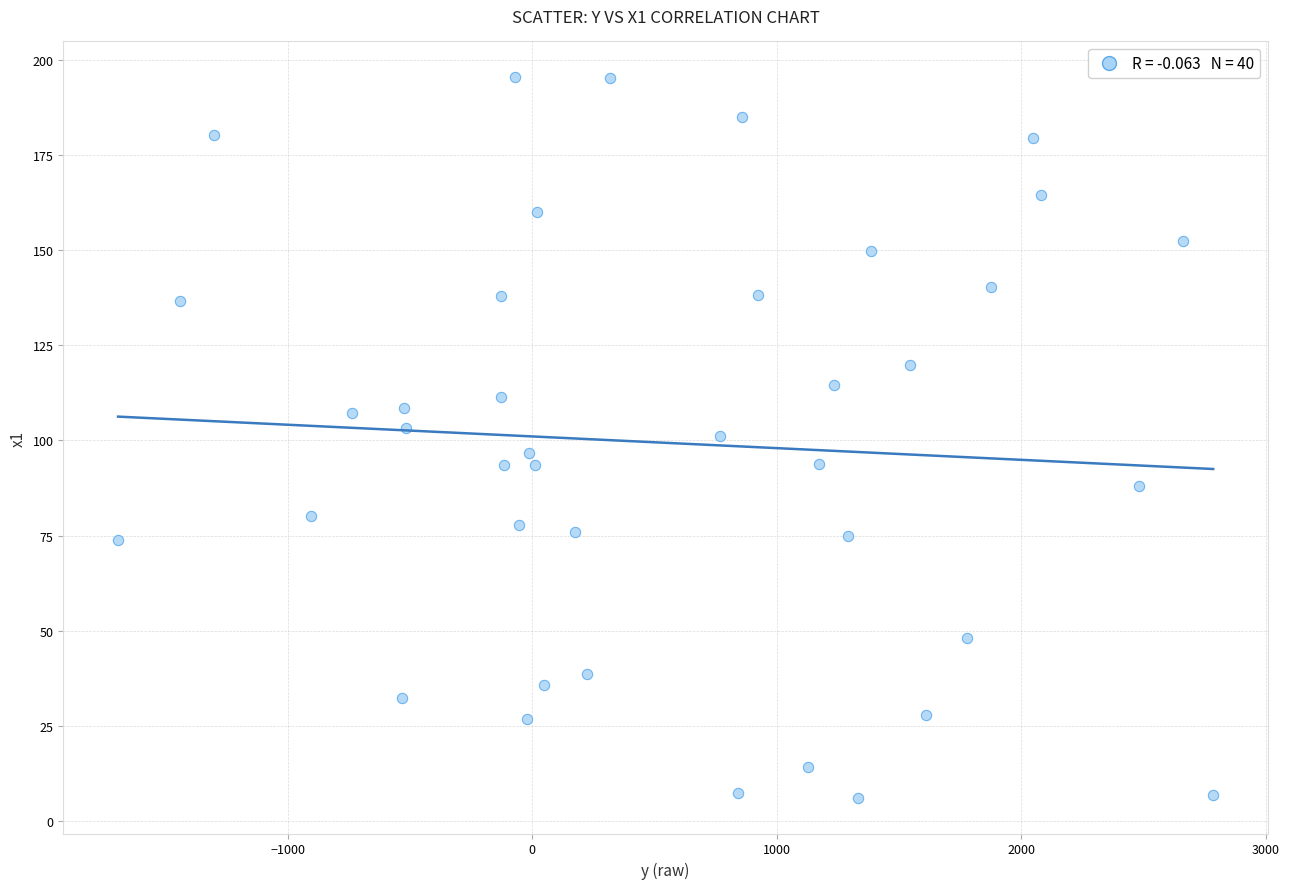

What is the range of X values (max minus min)?

4479.2